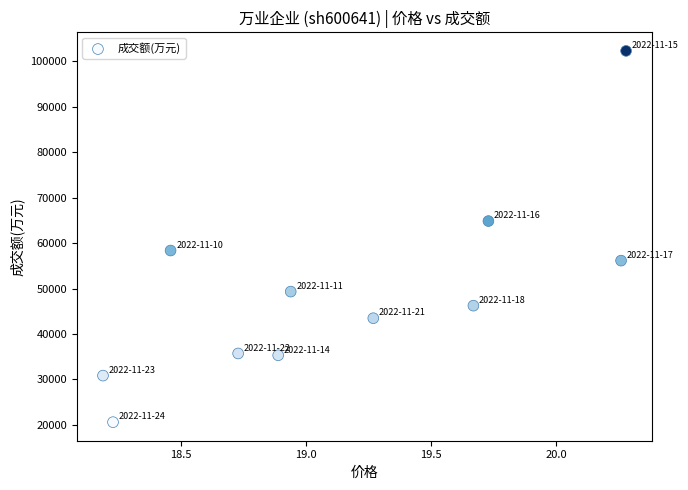

What is the average Y value?

49387